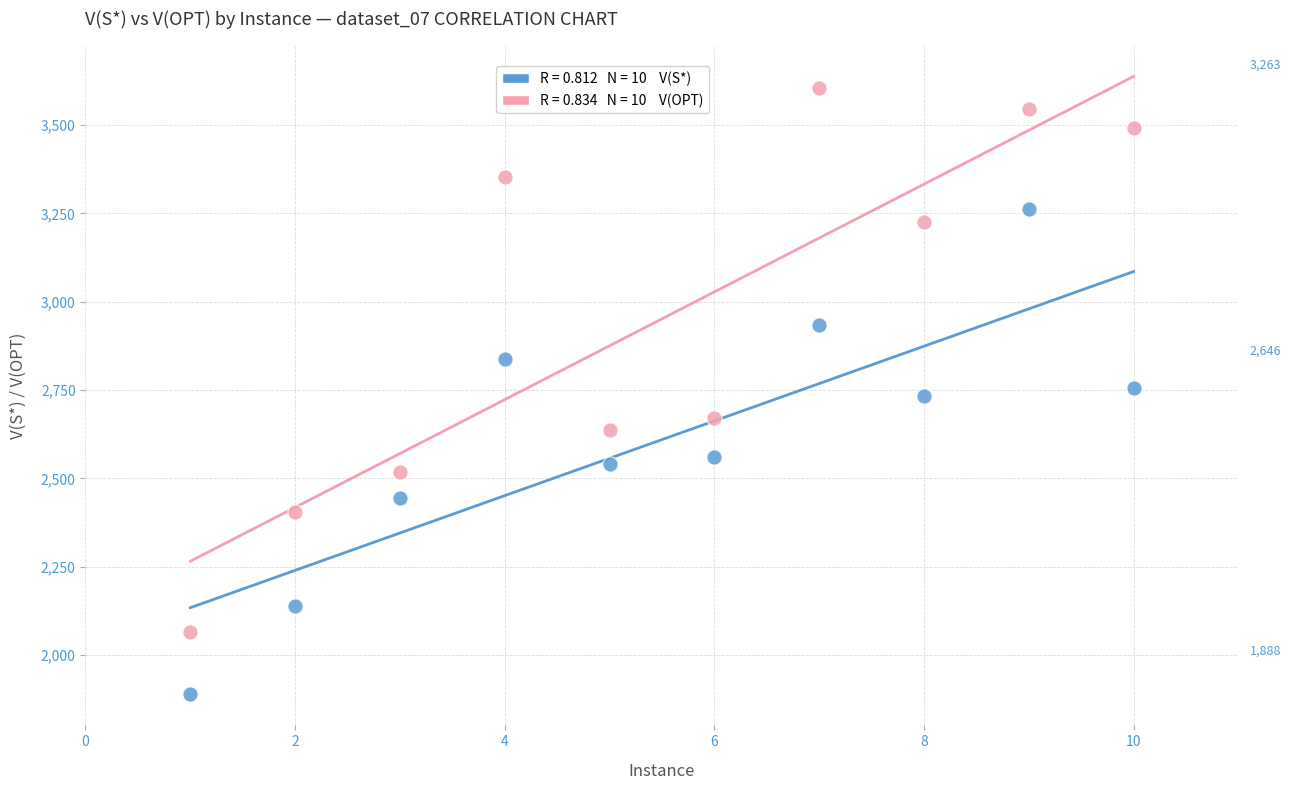

Across all data points, what is the range of X values (max minus min)?

9